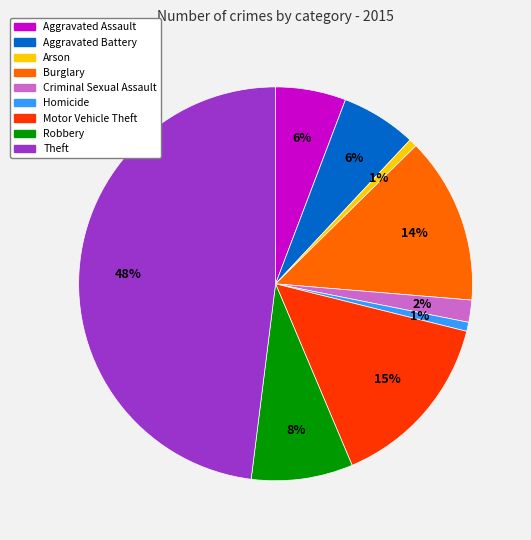

To the nearest percent, what is the difference between the largest and smallest slice percentages?

47%